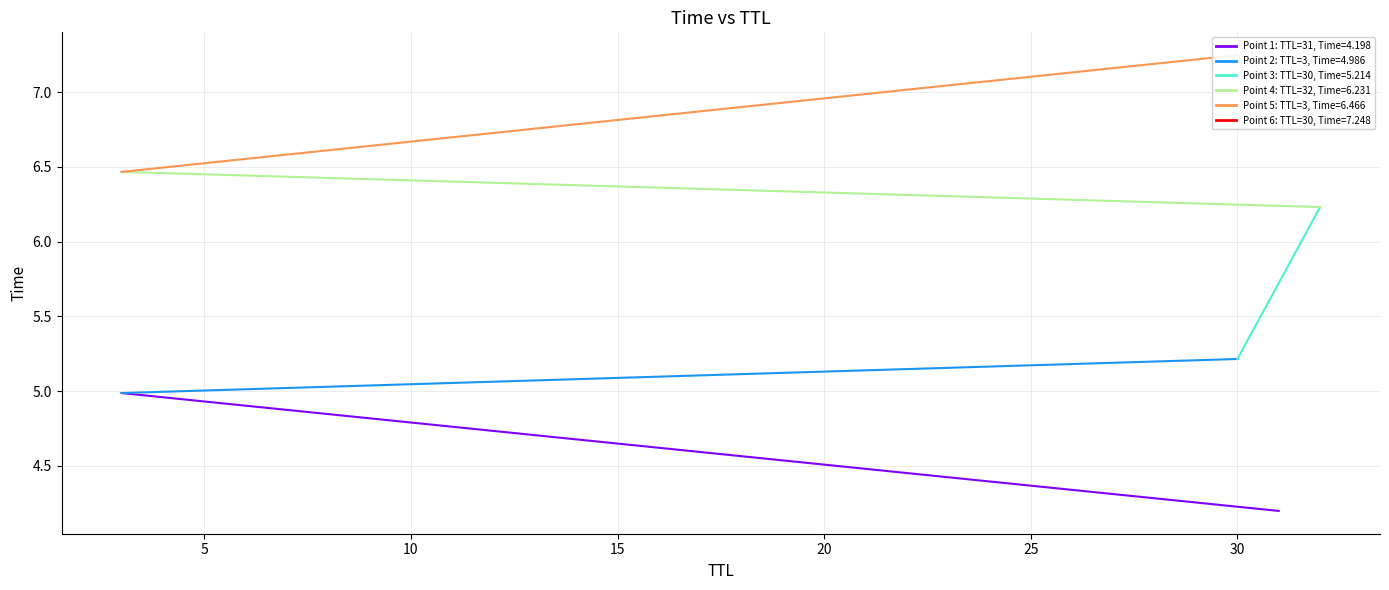

List the labels in order of value, largest first.

30, 3, 32, 30, 3, 31